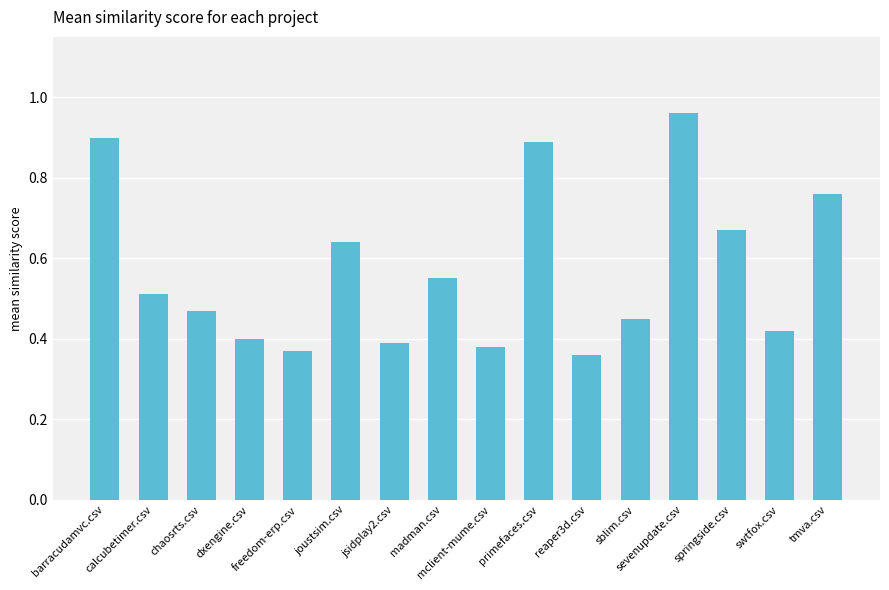

Between springside.csv and joustsim.csv, which is larger?

springside.csv